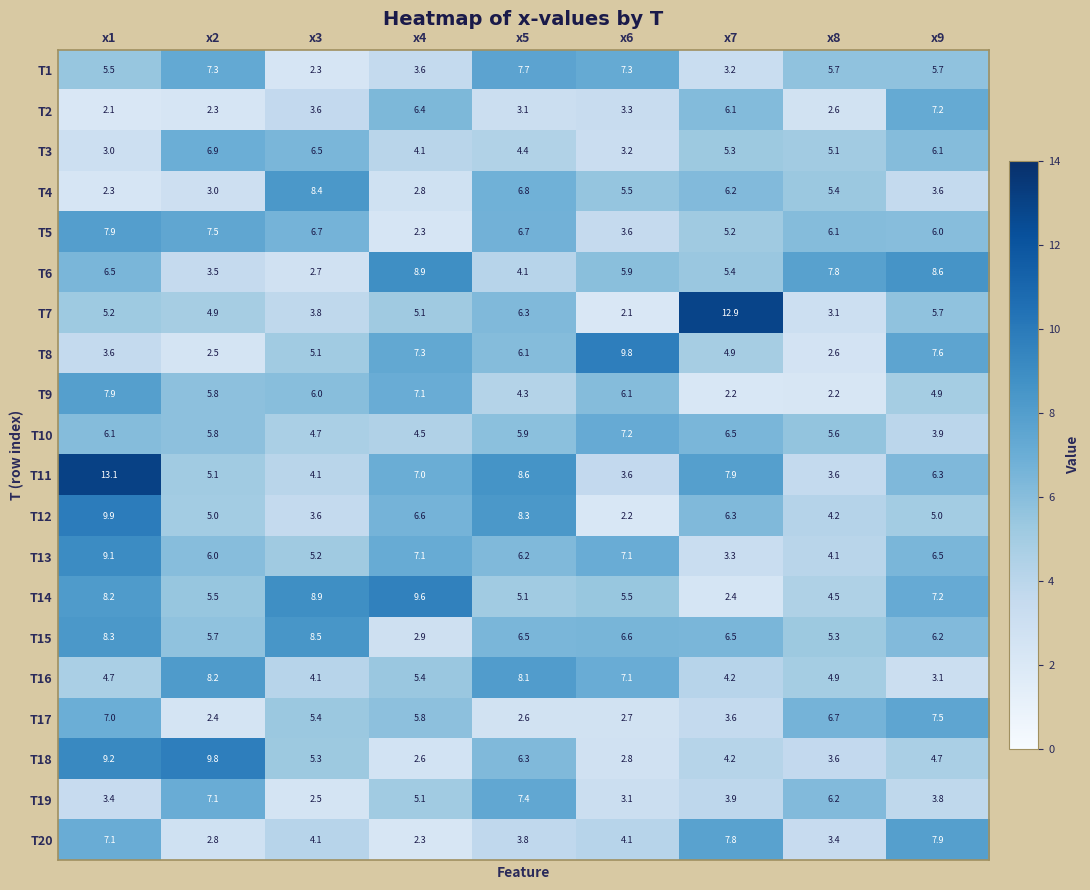

What is the minimum value shown in the chart?

2.1